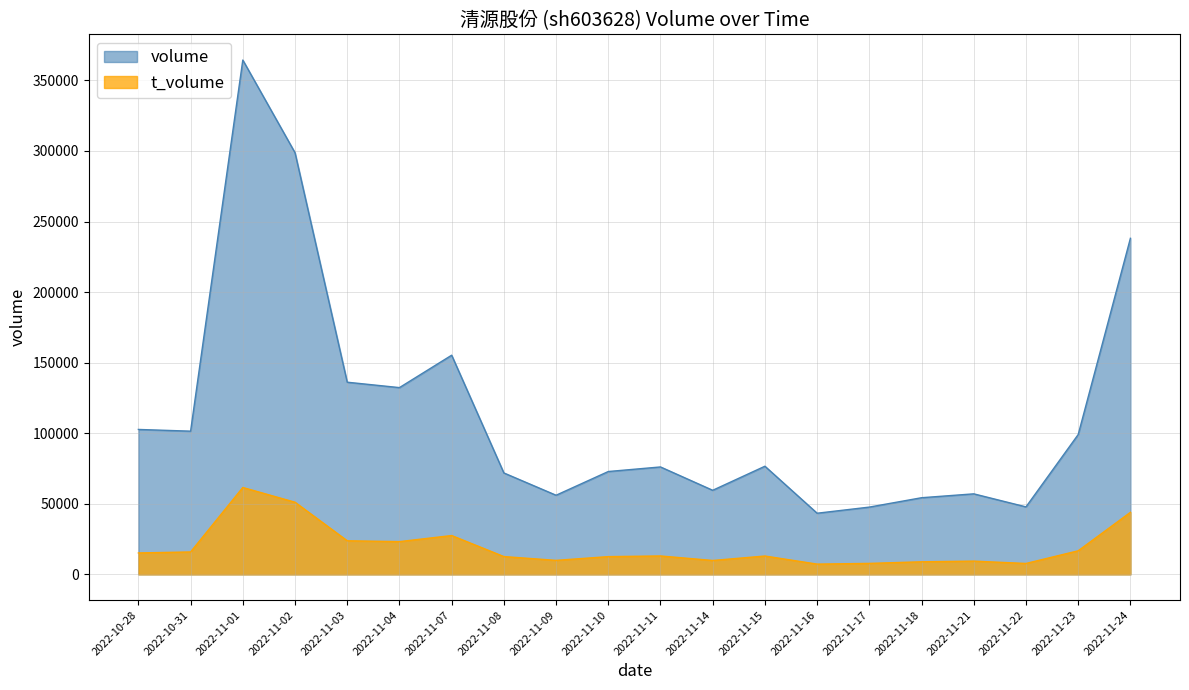

True or false: volume has more than 1 points higher than both neighbors.

True